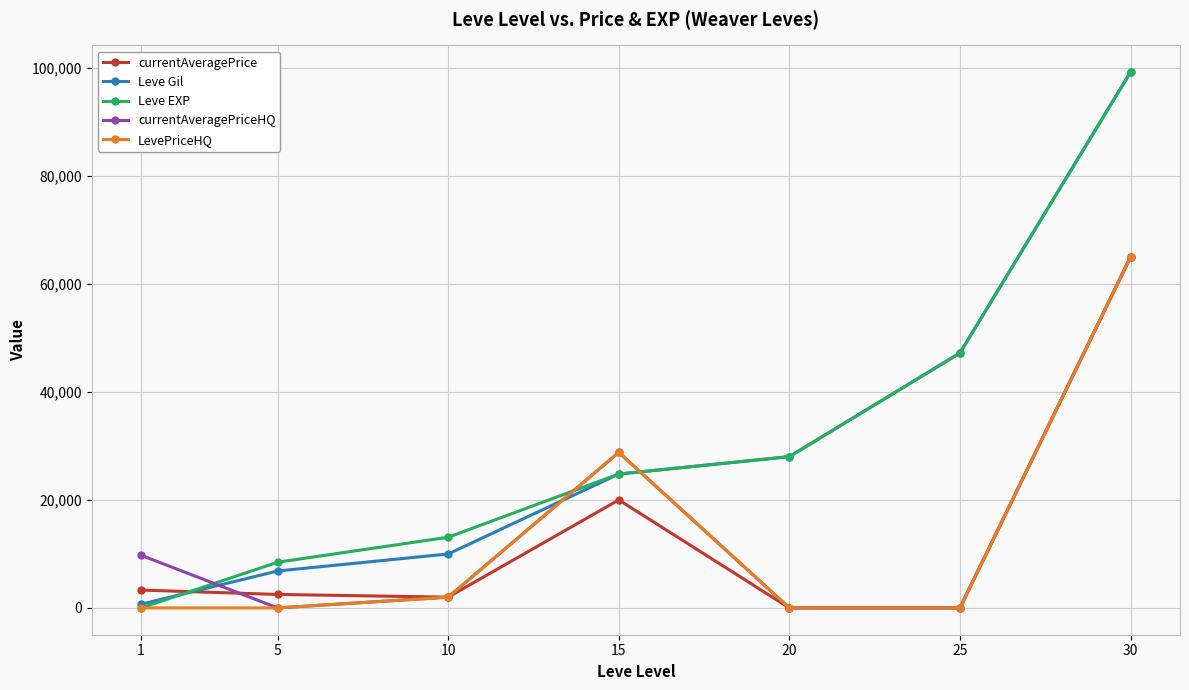

True or false: Leve EXP has a value of 13090 at 10.

True